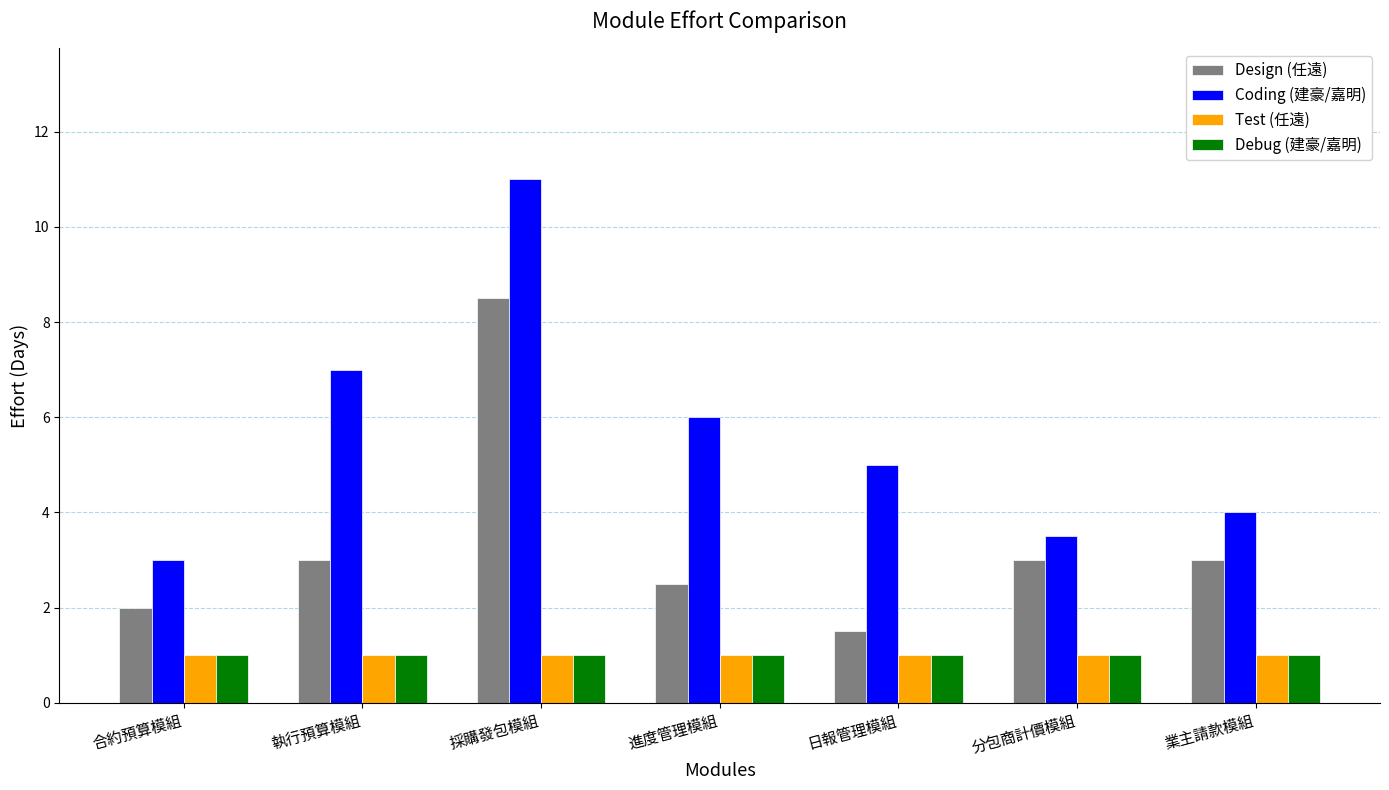

At which category does the chart reach its peak across all series?

採購發包模組